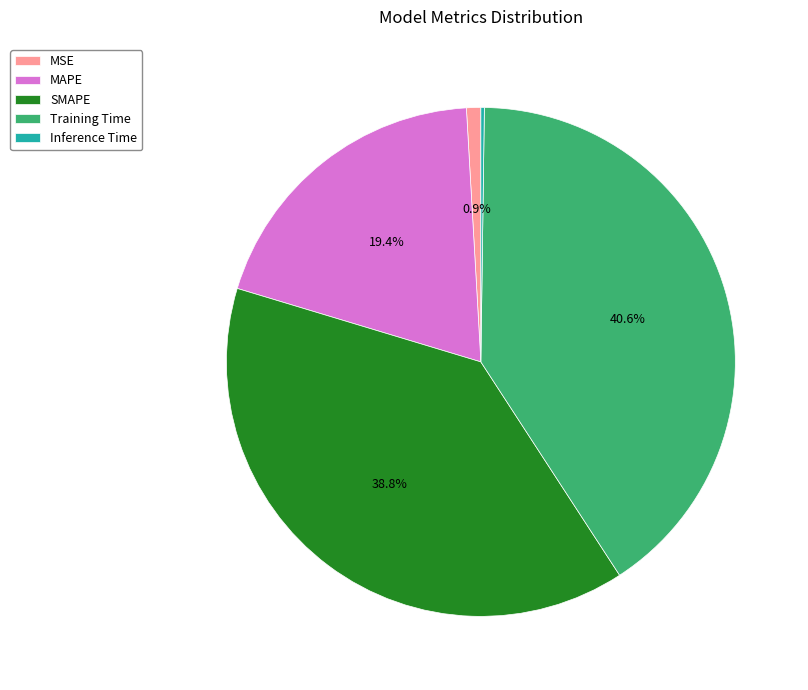

The SMAPE slice represents 31% of the pie. True or false?

False